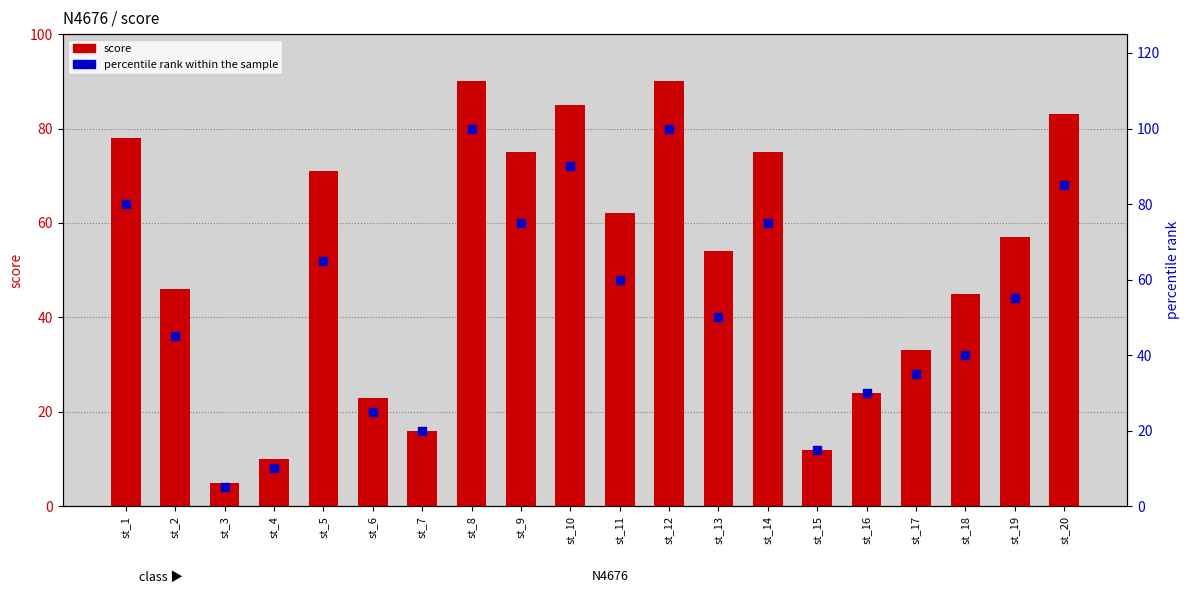

What are all the series names shown in the legend?

score, percentile rank within the sample